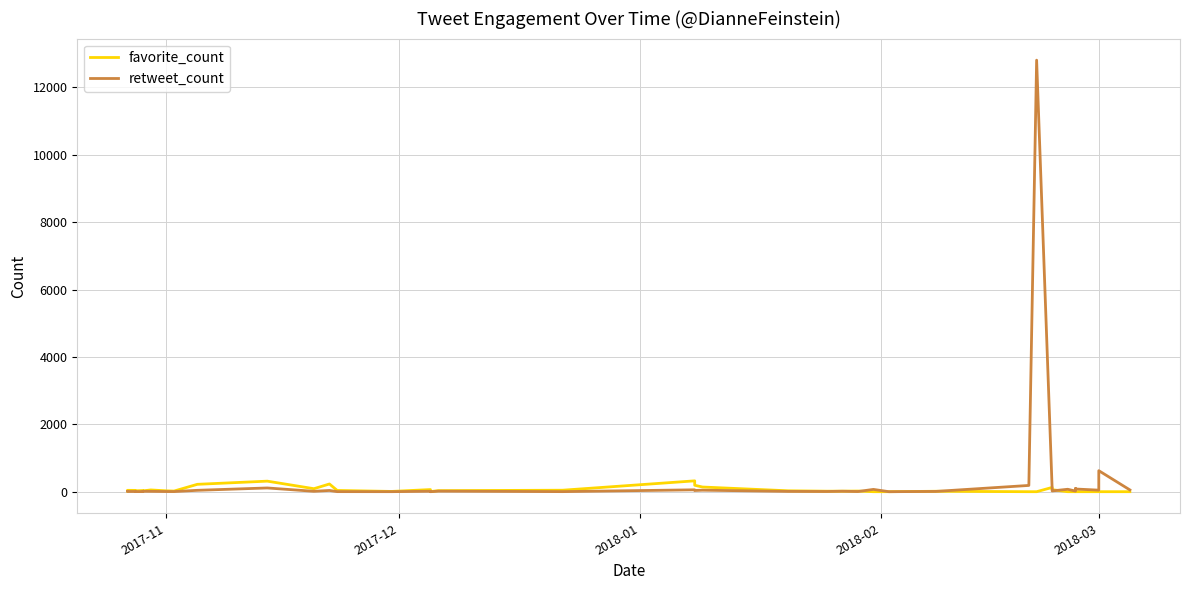

What are all the series names shown in the legend?

favorite_count, retweet_count